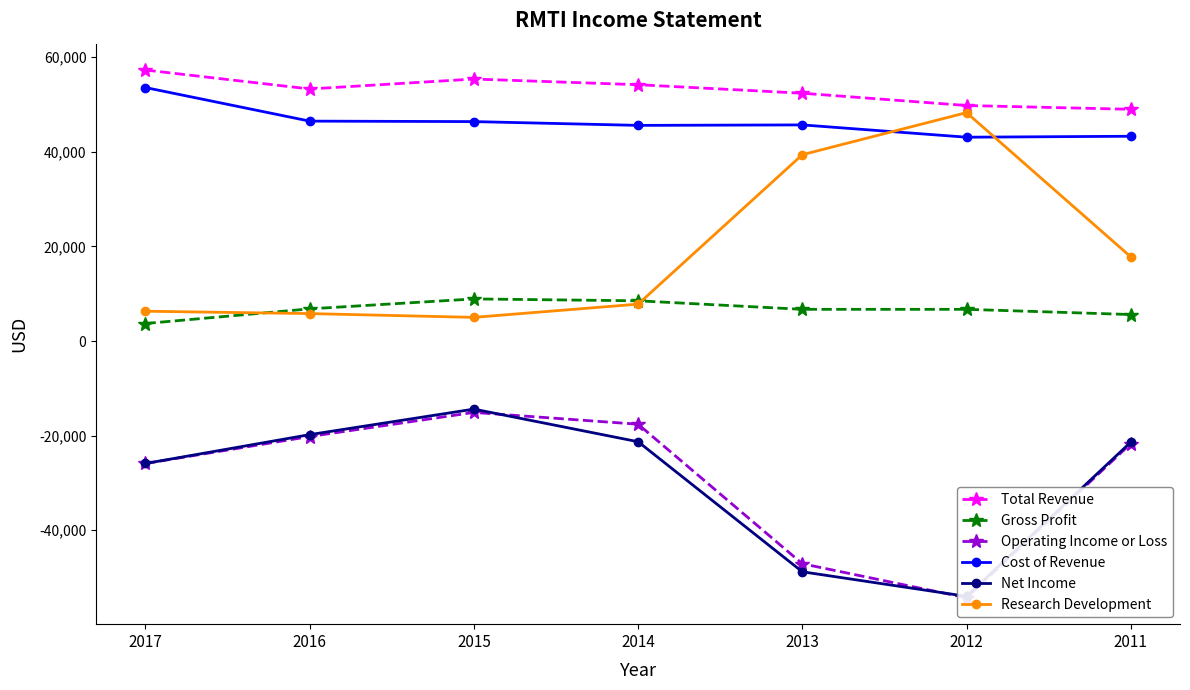

How many interior local peaks does the Research Development series have?

1